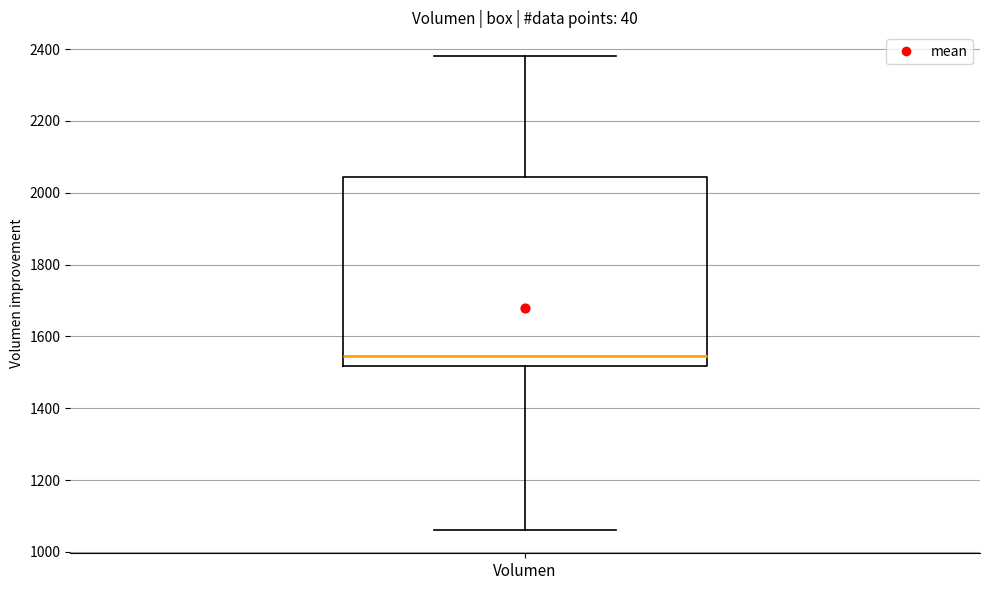

Transcribe this box plot: give where the median line is, the range the box spans, and where the two whiskers end, as read against the y-axis. The values are not printed on the chart, so give them approximately, as read against the axis.

median 1540, box 1520 to 2040, whiskers 1060 to 2380